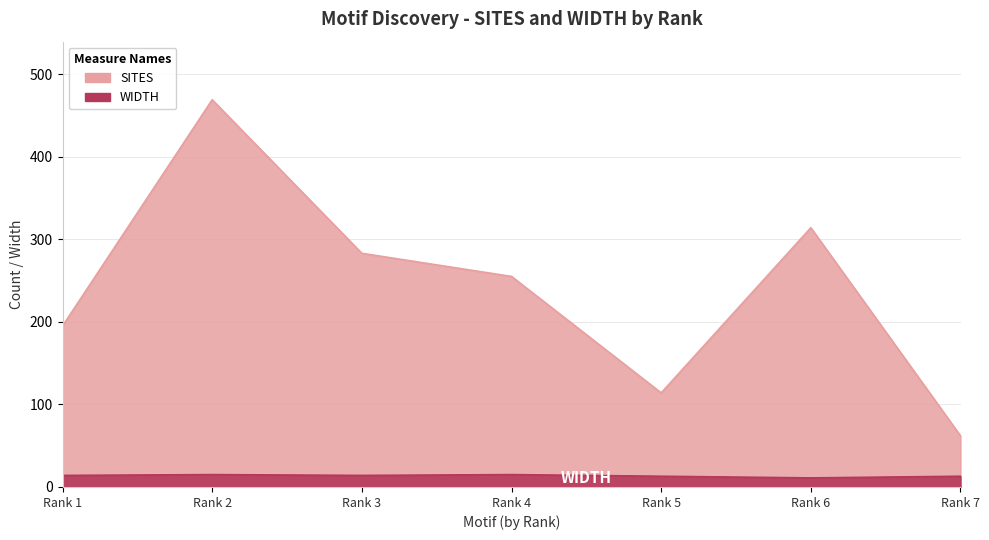

True or false: SITES and WIDTH intersect in this chart.

False